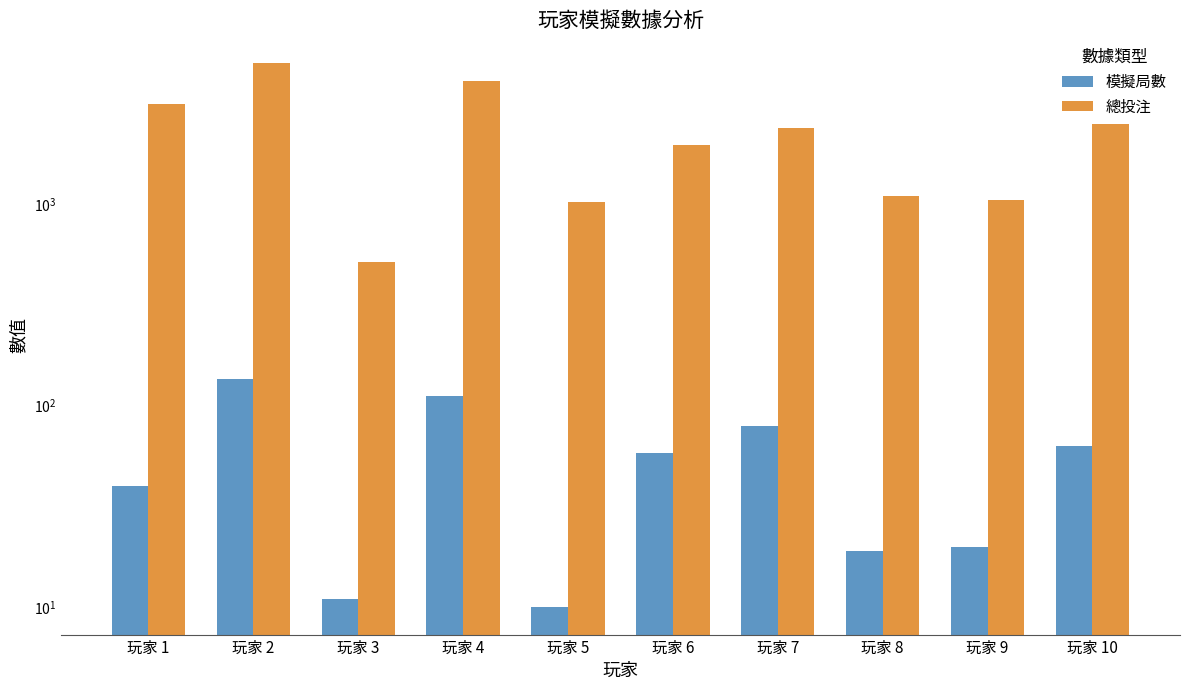

Reading left to right, what are all the values shown in this chart?

模擬局數: 玩家 1=40	玩家 2=135	玩家 3=11	玩家 4=112	玩家 5=10	玩家 6=58	玩家 7=79	玩家 8=19	玩家 9=20	玩家 10=63
總投注: 玩家 1=3131	玩家 2=5014	玩家 3=514	玩家 4=4059	玩家 5=1023	玩家 6=1960	玩家 7=2375	玩家 8=1090	玩家 9=1043	玩家 10=2478